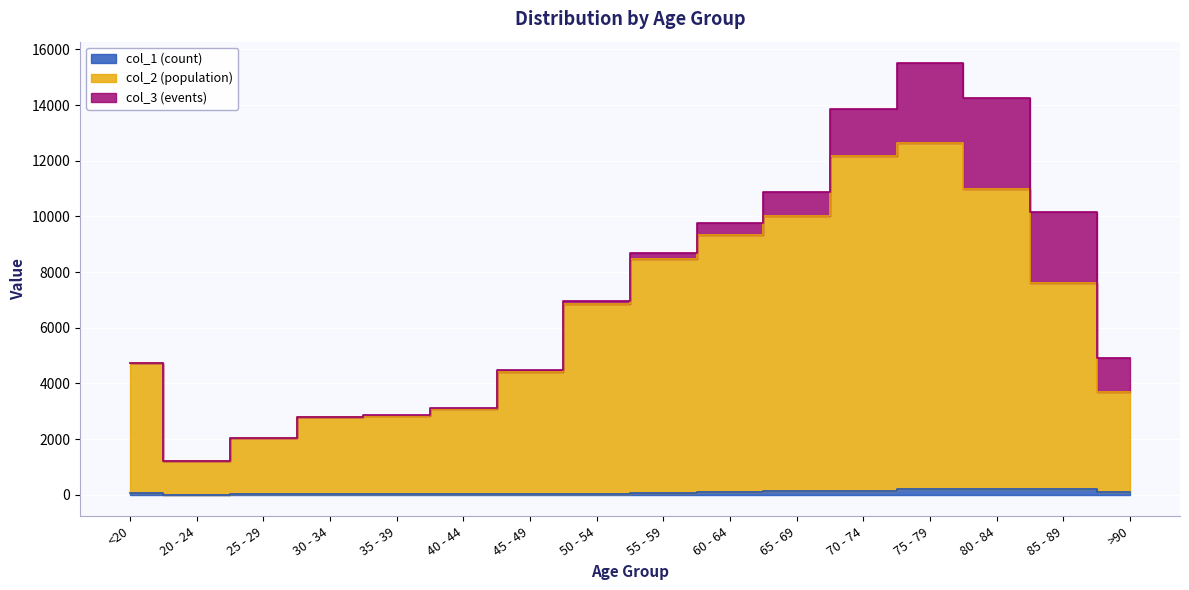

Does the chart display data point markers on the line(s)?

No